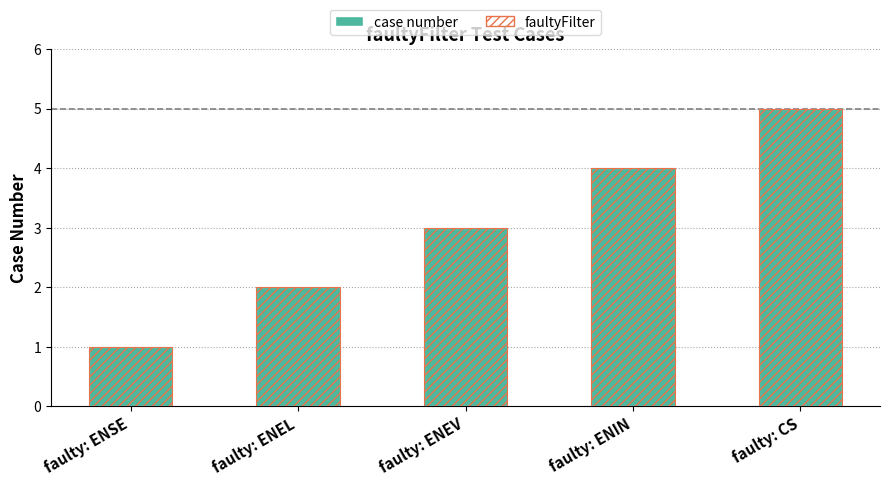

The case number series shows 3 at faulty: ENEV. True or false?

True